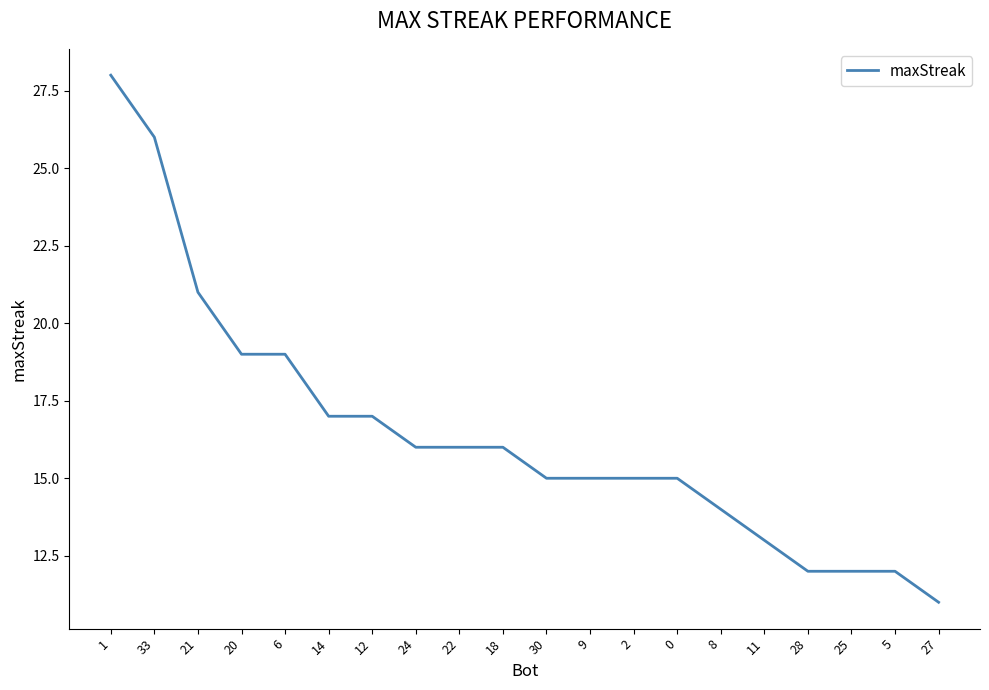

What position from the right is 20?

17